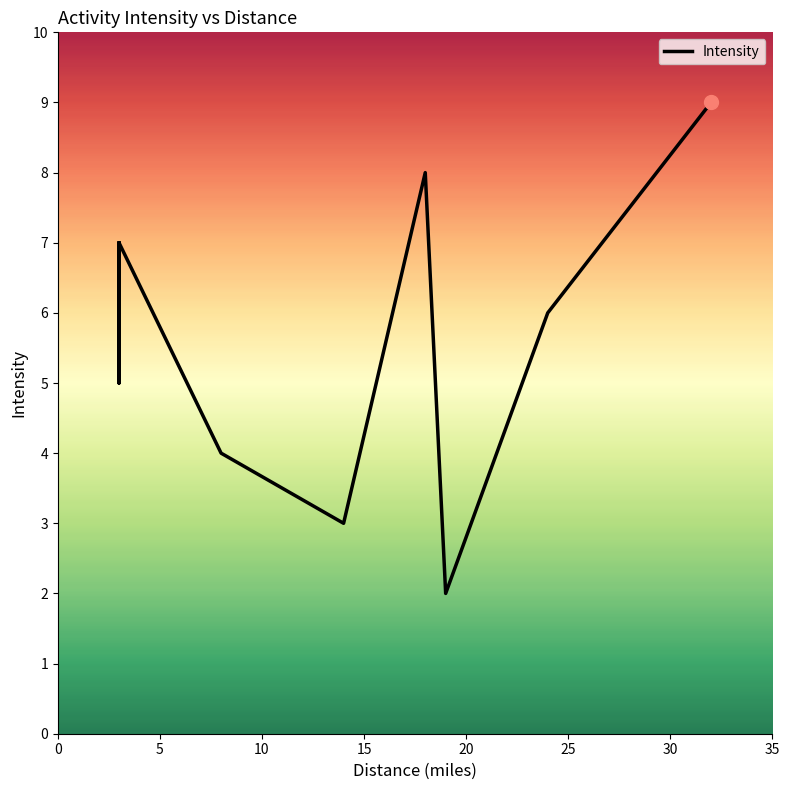

How many lines are shown in the chart?

1